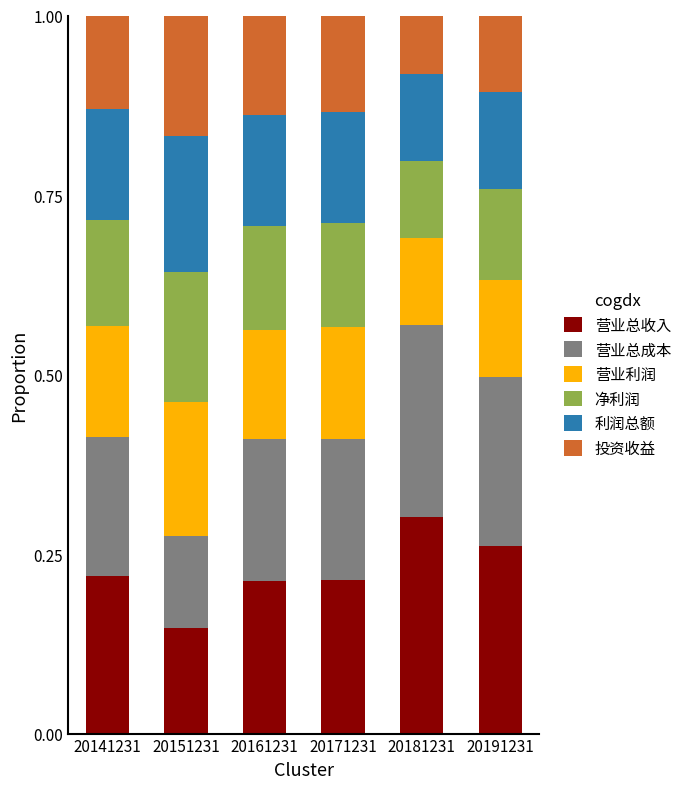

Does the chart contain stacked bars?

Yes